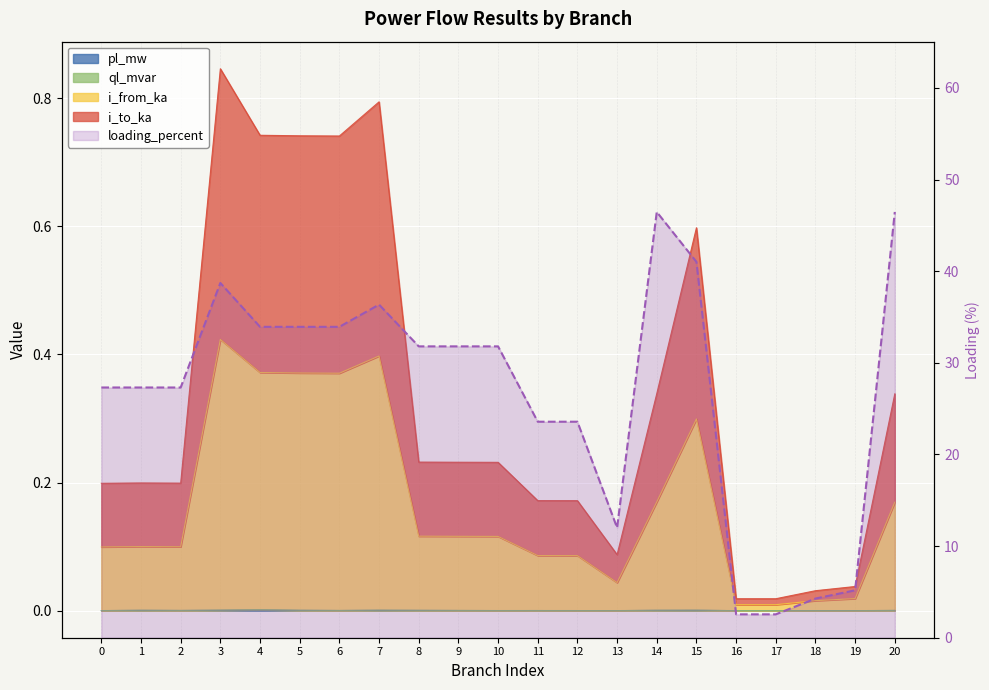

What is the difference between the maximum and minimum values?

43.9